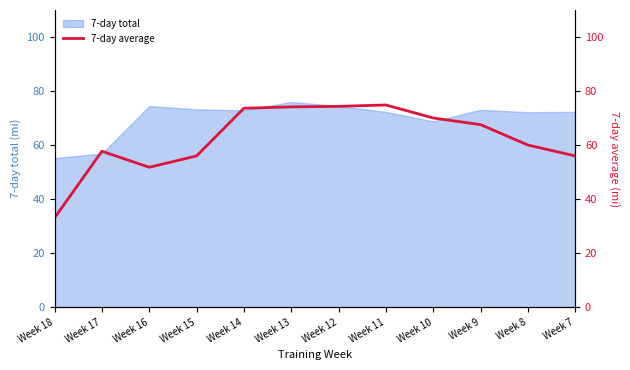

At which label is 7-day total closest to 65?

Week 10